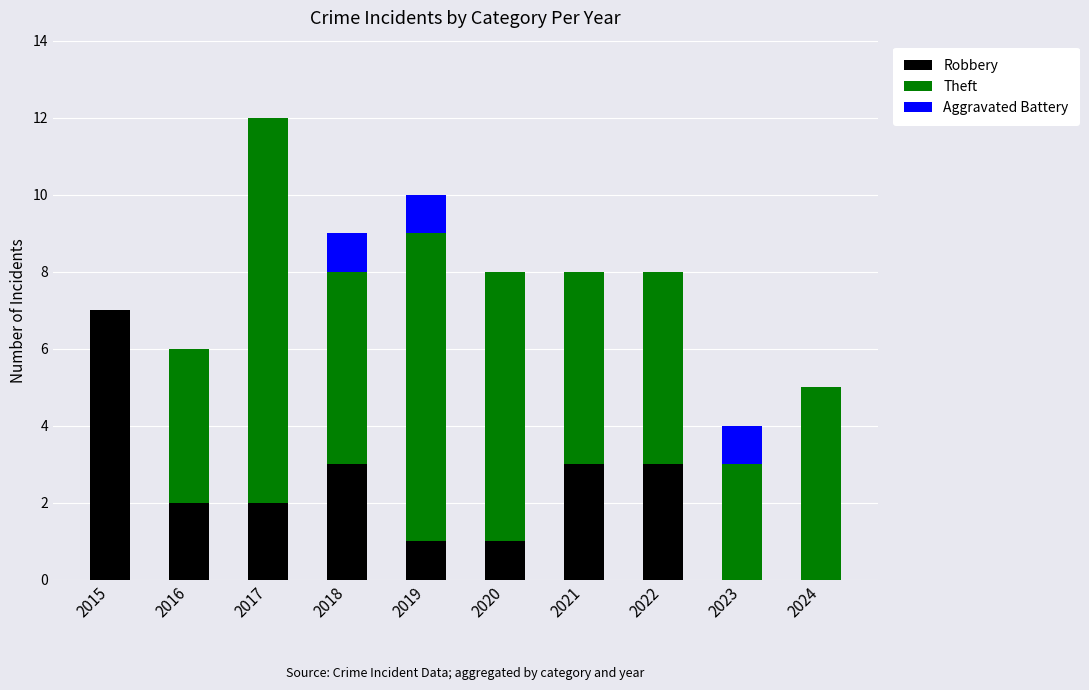

At which category is the sum across all series the highest?

2017